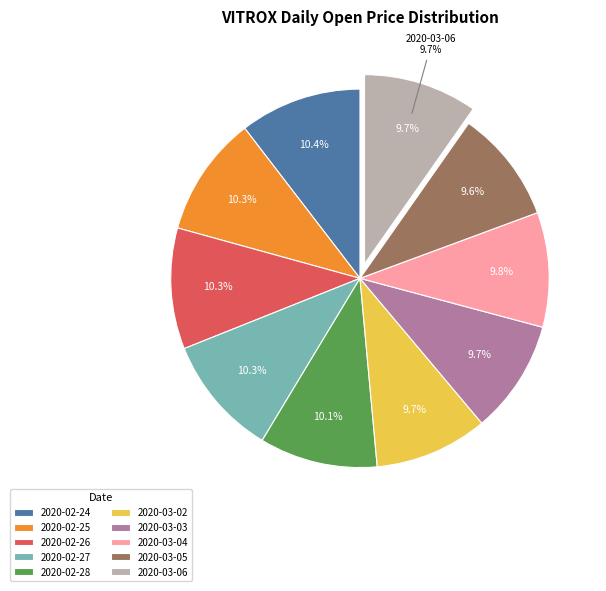

Rank the categories by value from highest to lowest.

2020-02-24, 2020-02-26, 2020-02-27, 2020-02-25, 2020-02-28, 2020-03-04, 2020-03-06, 2020-03-03, 2020-03-02, 2020-03-05